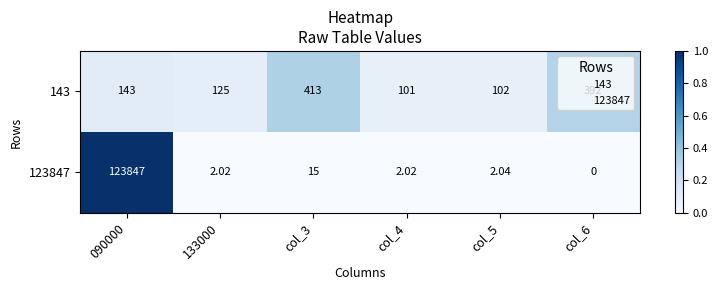

At which category is the sum across all series the highest?

090000